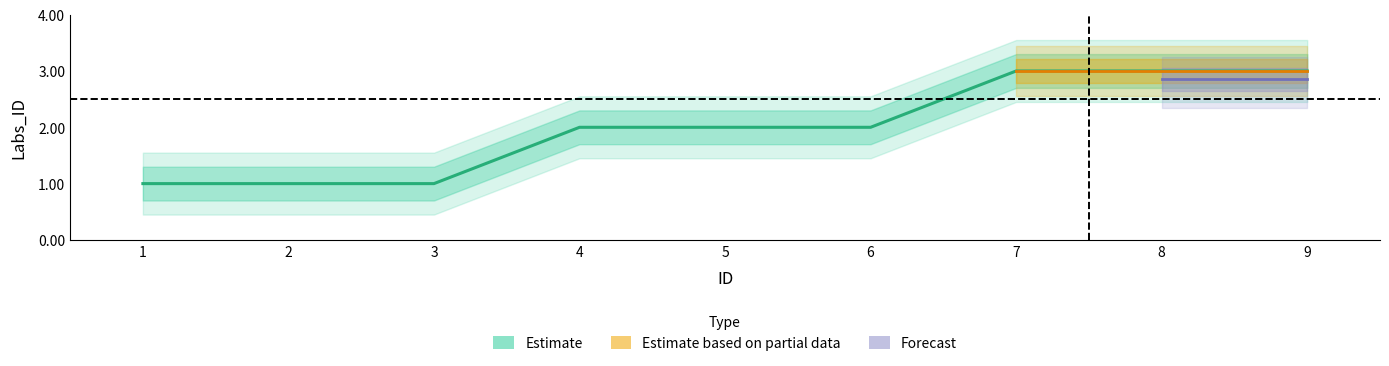

What value does the data have at 4?

2